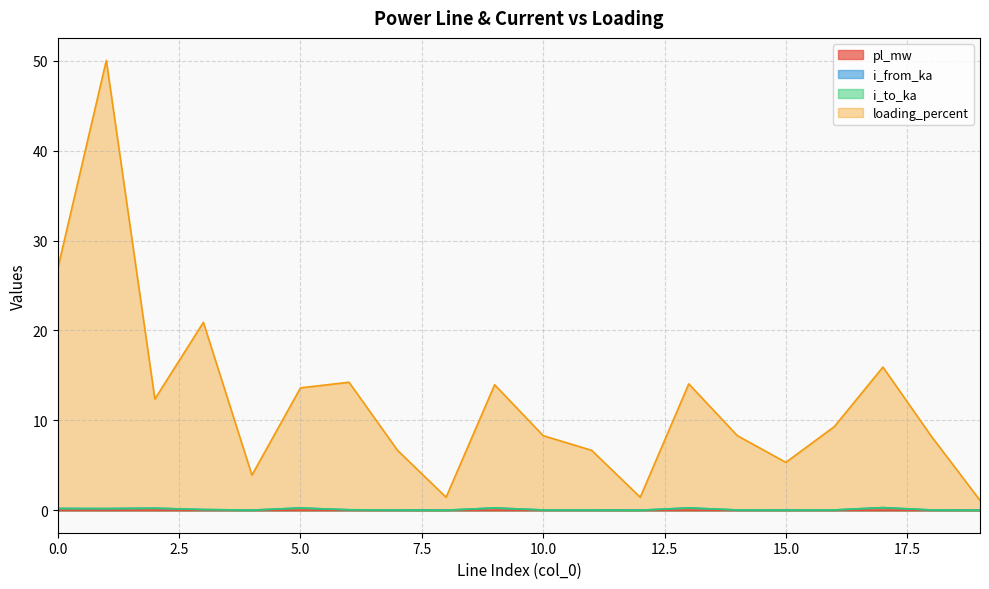

What is the highest value of the i_from_ka series?

0.3